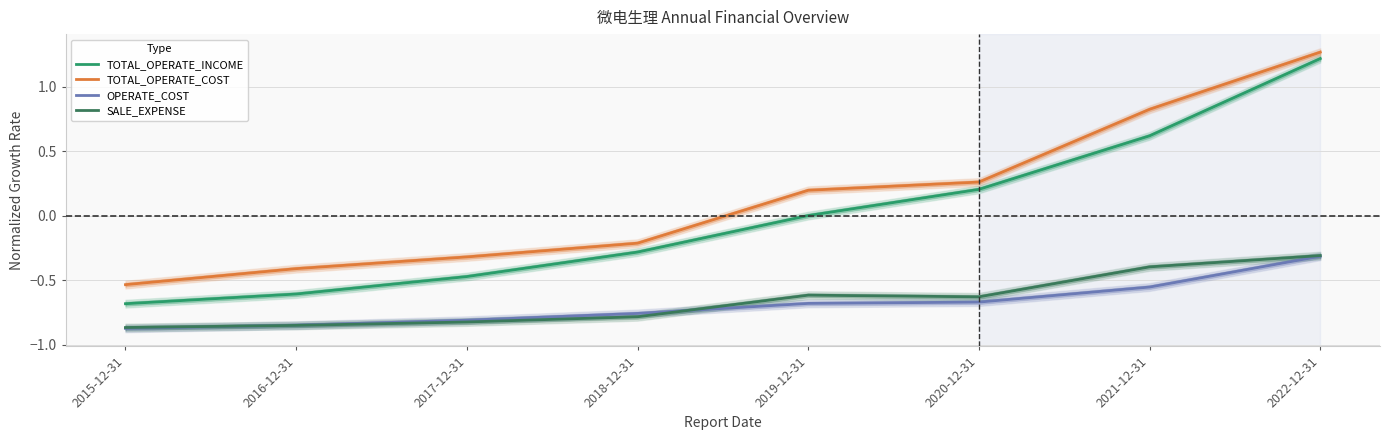

Where is TOTAL_OPERATE_COST nearest to the value 0?

2019-12-31